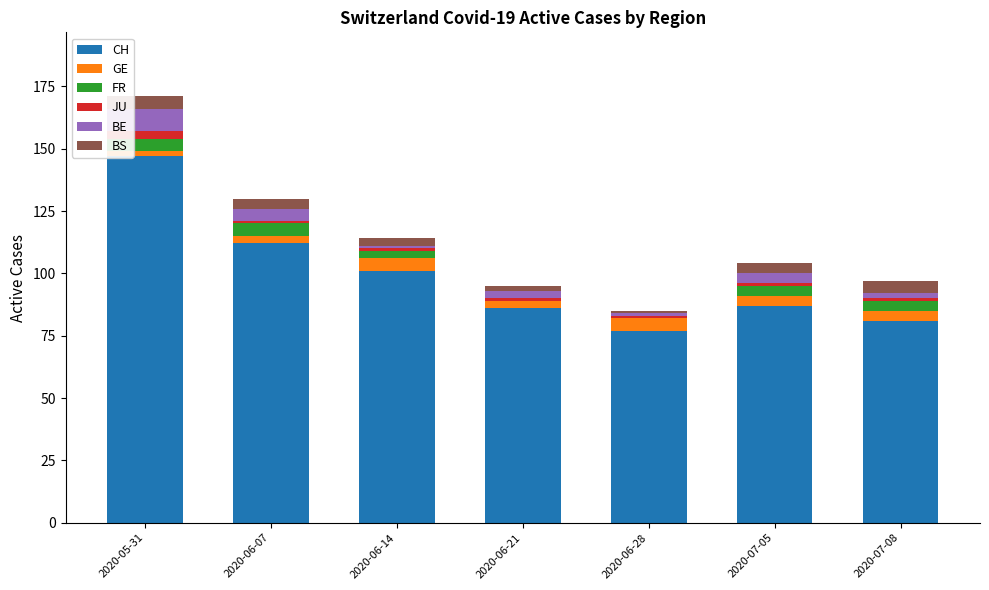

The value of CH at 2020-06-14 is 101. True or false?

True